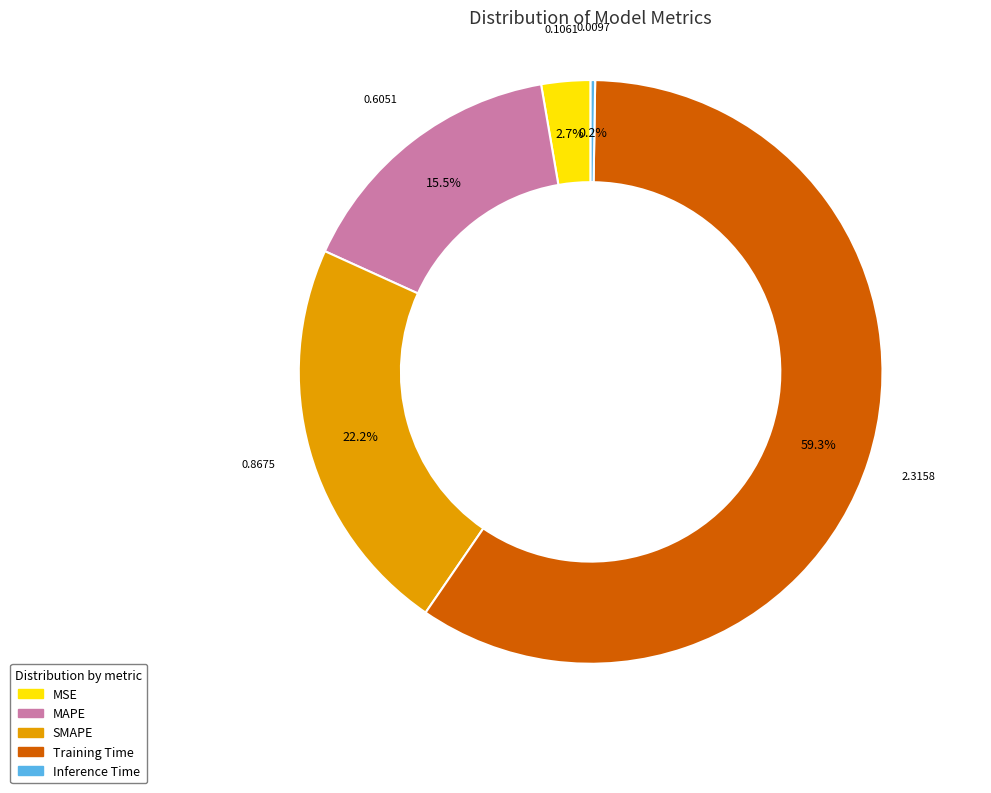

Is it true that SMAPE is 22% of the pie?

True